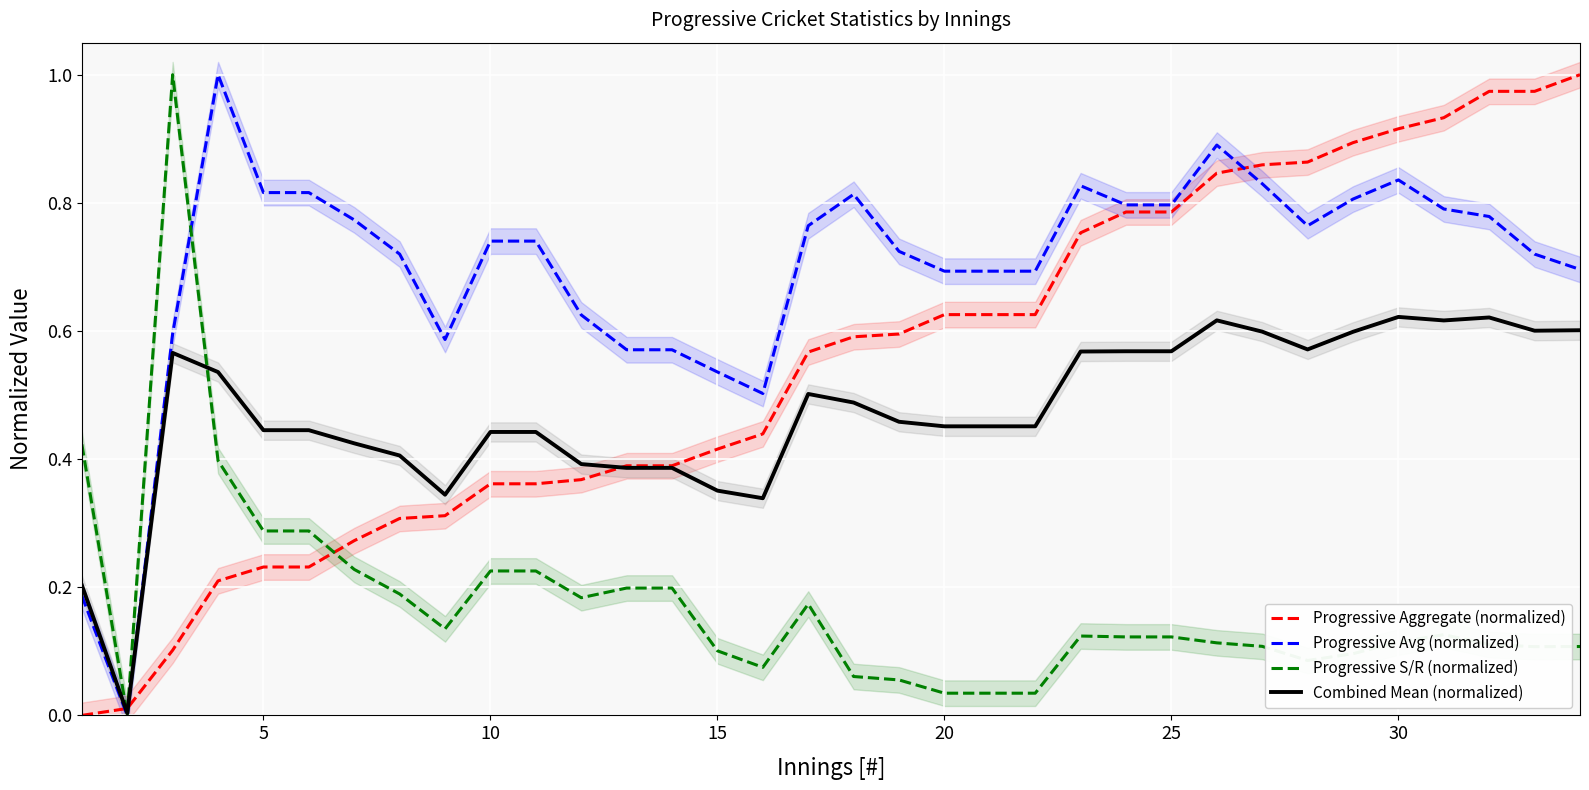

After their last crossing, which series has the higher values: Progressive S/R (normalized) or Progressive Aggregate (normalized)?

Progressive Aggregate (normalized)